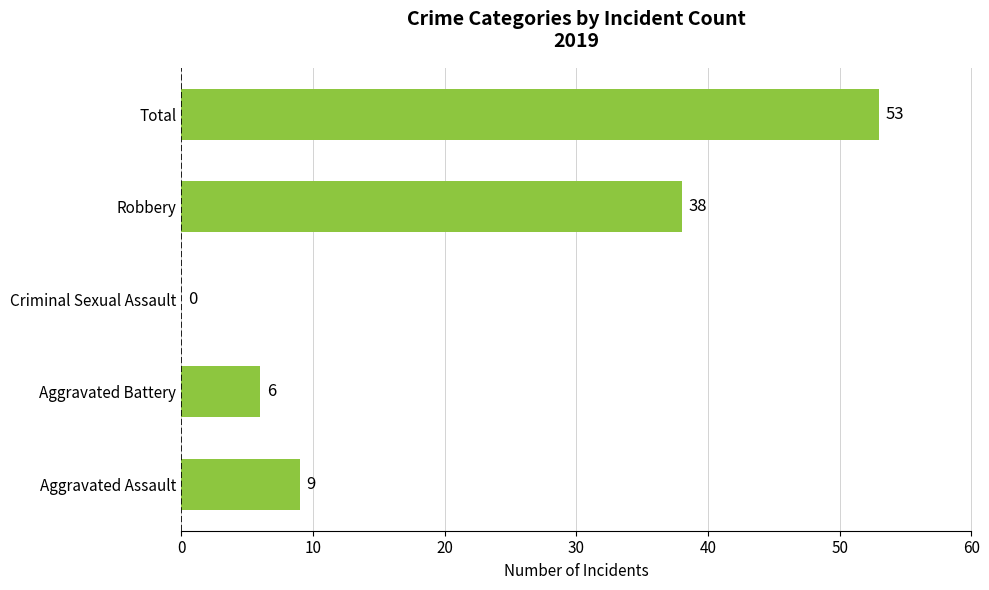

What is the sum of all values?

106